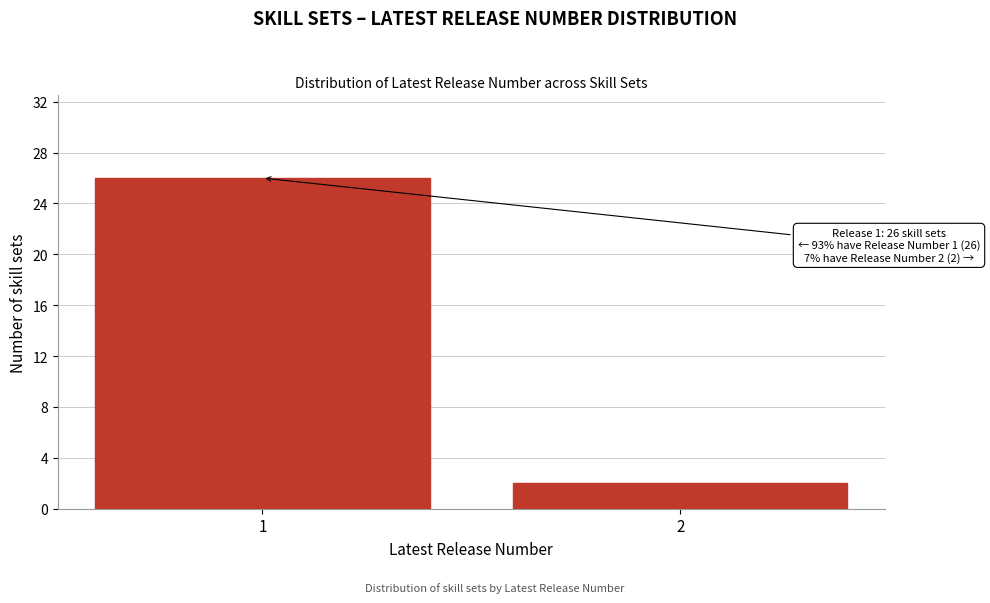

Reading left to right, list all the values displayed in this chart.

1=26	2=2